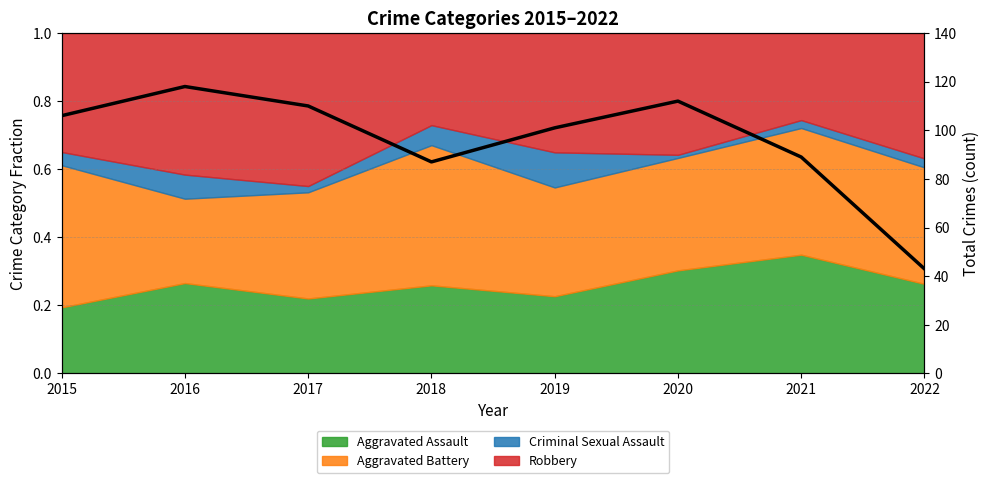

The chart shows a value of 110 at 2017. True or false?

True